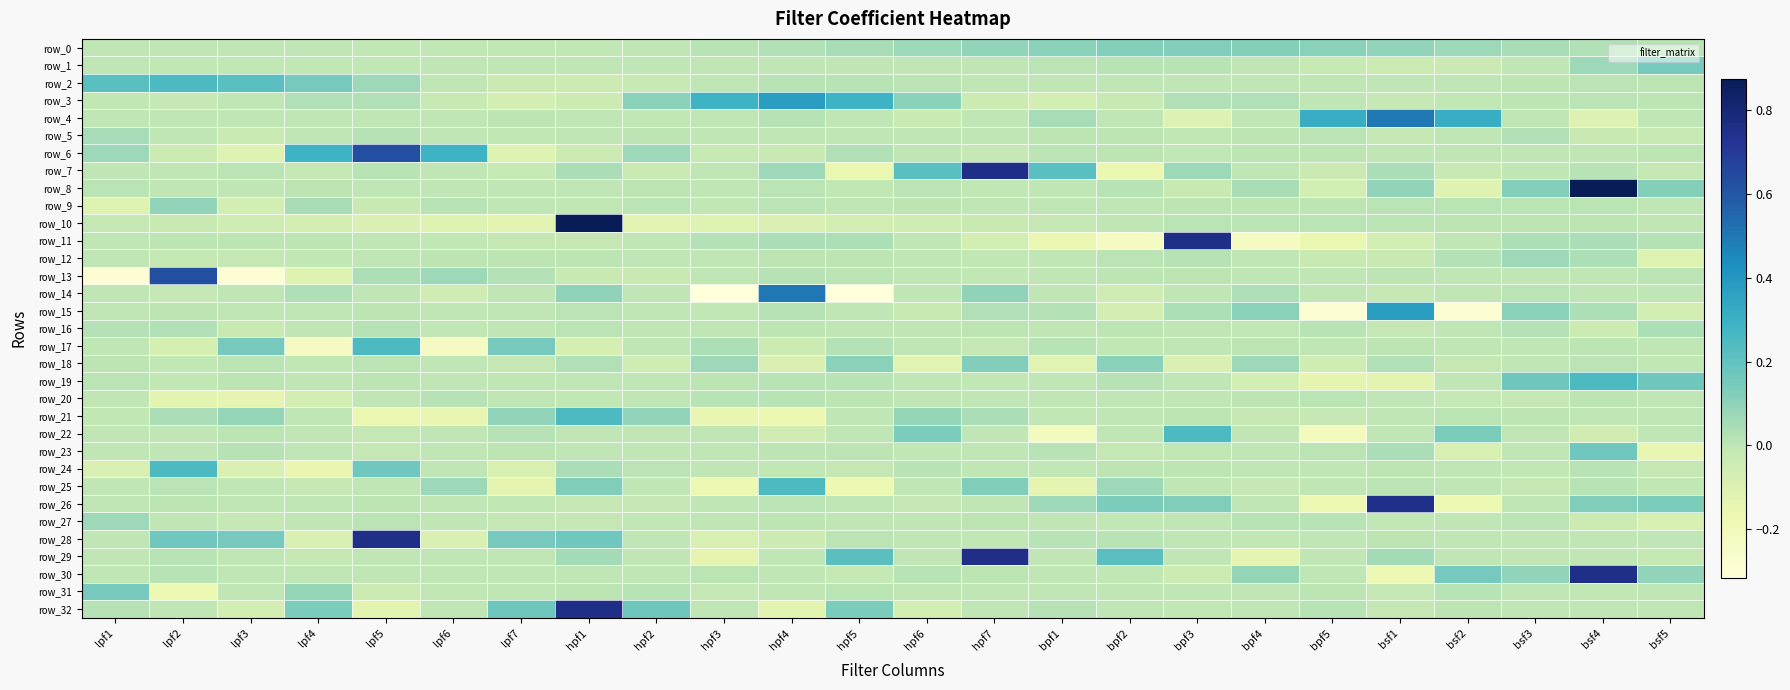

What is the total value across all series at hpf3?

-0.6